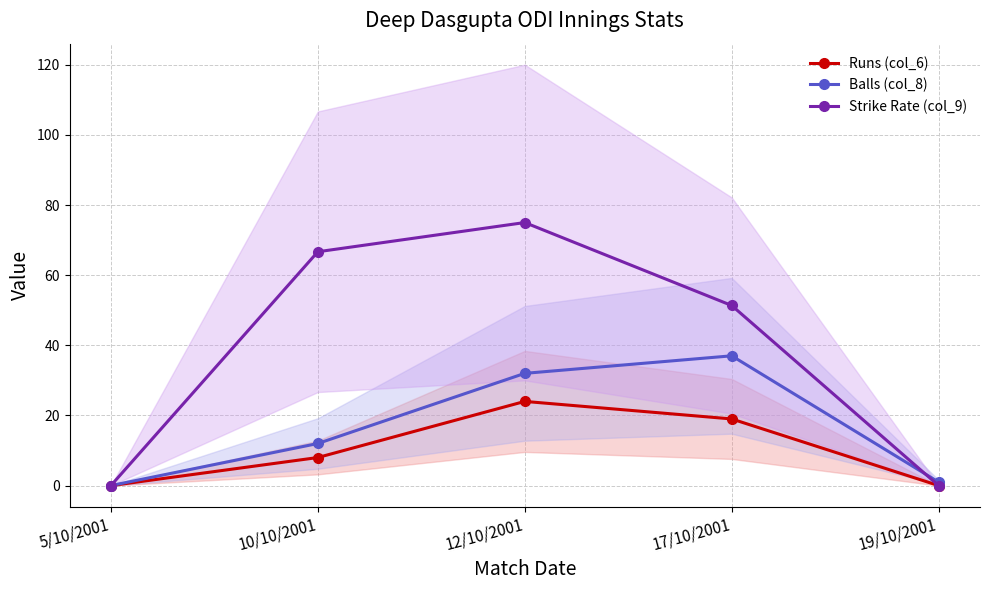

Rank the series by their maximum value, from highest to lowest.

Strike Rate (col_9), Balls (col_8), Runs (col_6)